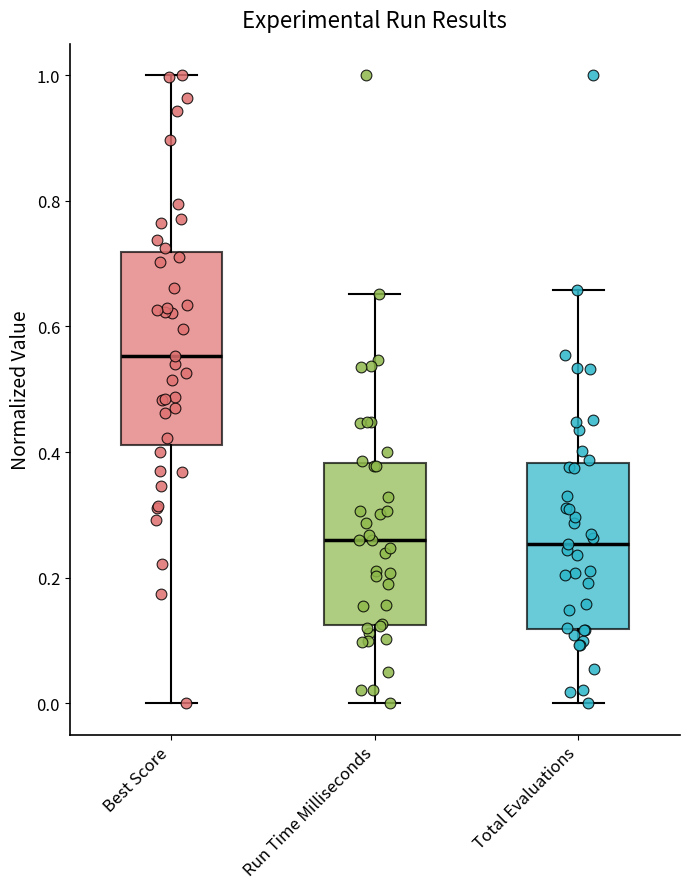

Reading left to right, read every box against the y-axis: the position of its median line, the range the box covers, and the ends of its whiskers. The values are not printed on the chart, so give them approximately, as read against the axis.

Best Score: median 0.56, box 0.42 to 0.72, whiskers 0.00 to 1.00
Run Time Milliseconds: median 0.26, box 0.12 to 0.38, whiskers 0.00 to 0.66
Total Evaluations: median 0.26, box 0.12 to 0.38, whiskers 0.00 to 0.66